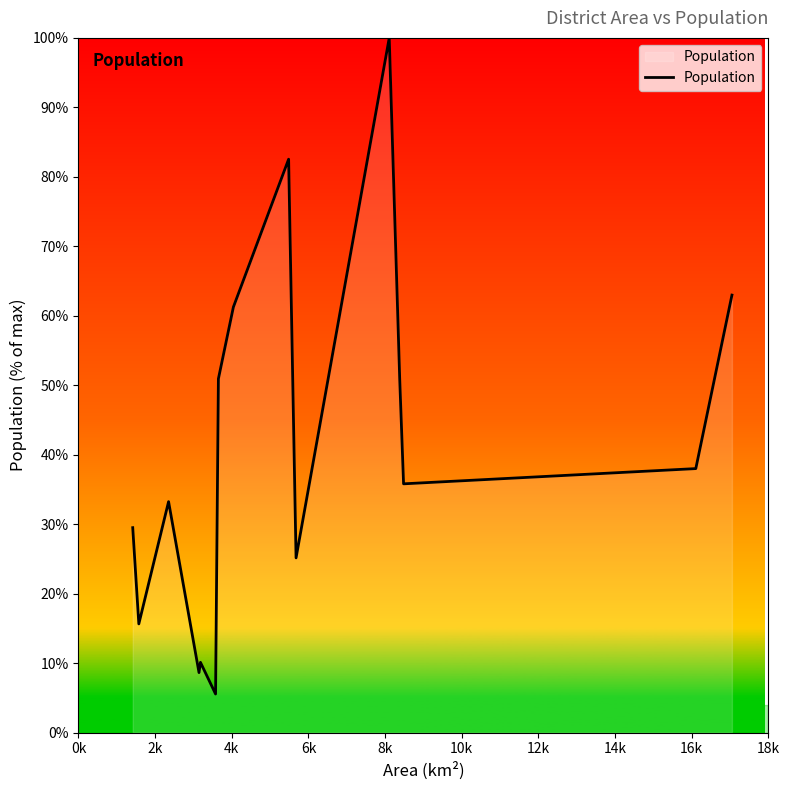

What is the greatest value displayed?

100.0